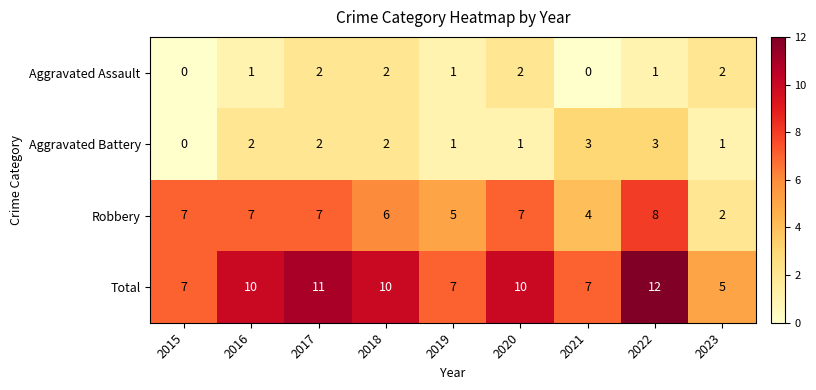

Which series has the largest total across all categories?

Total